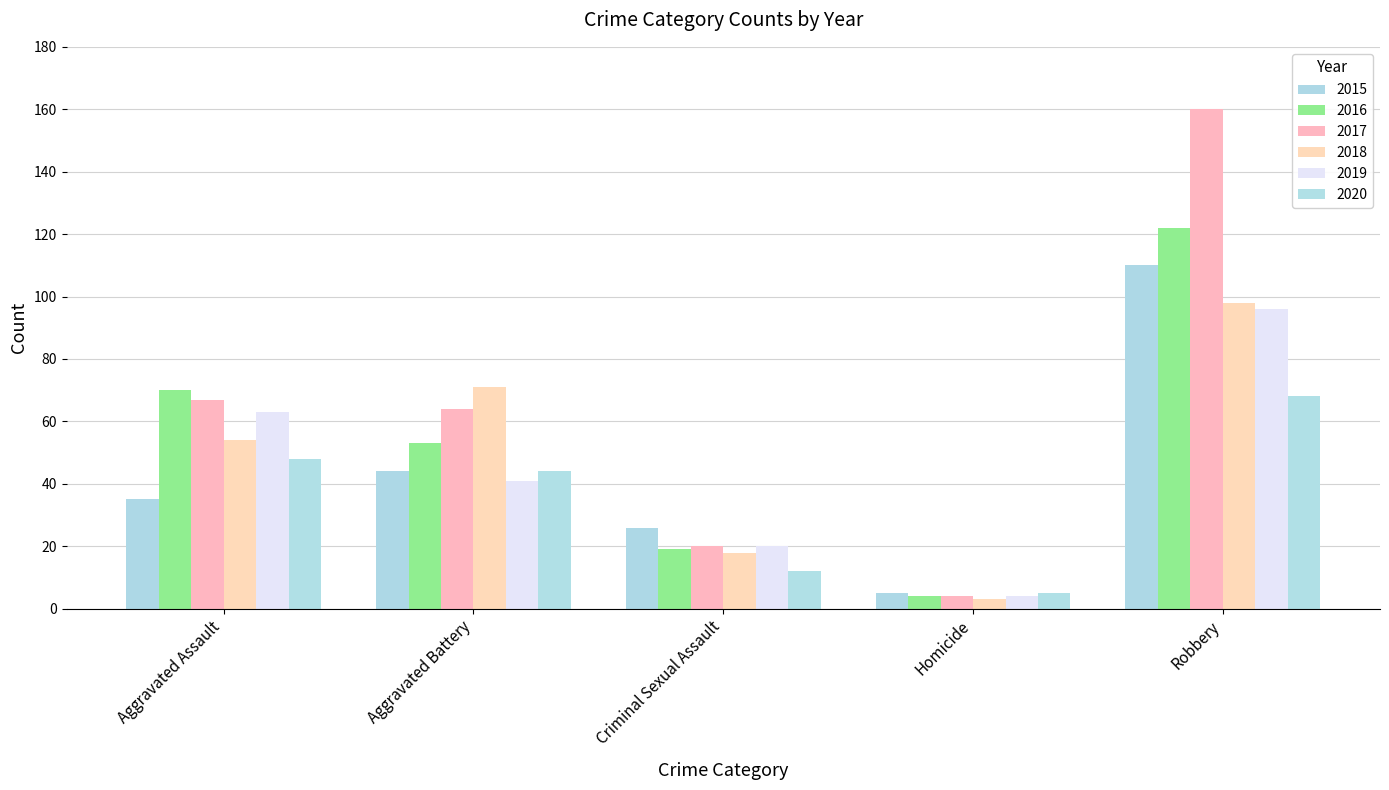

Is it true that 2019 equals 7 at Criminal Sexual Assault?

False